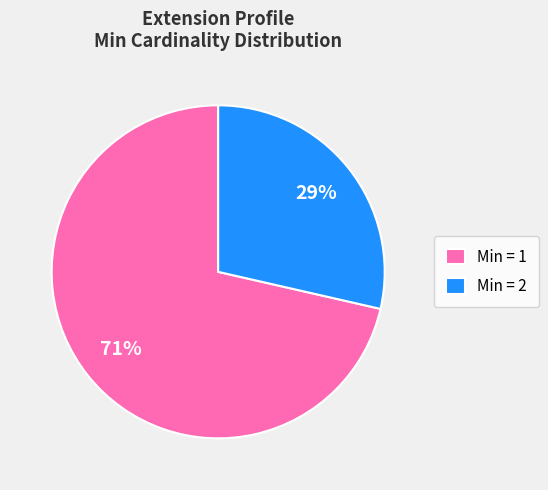

Count the number of slices in the pie.

2